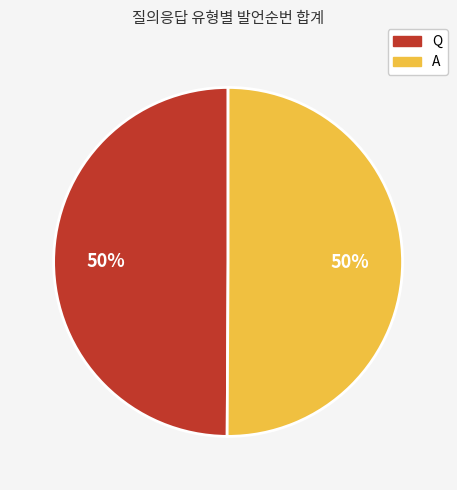

To the nearest percent, what is the average slice percentage?

50%